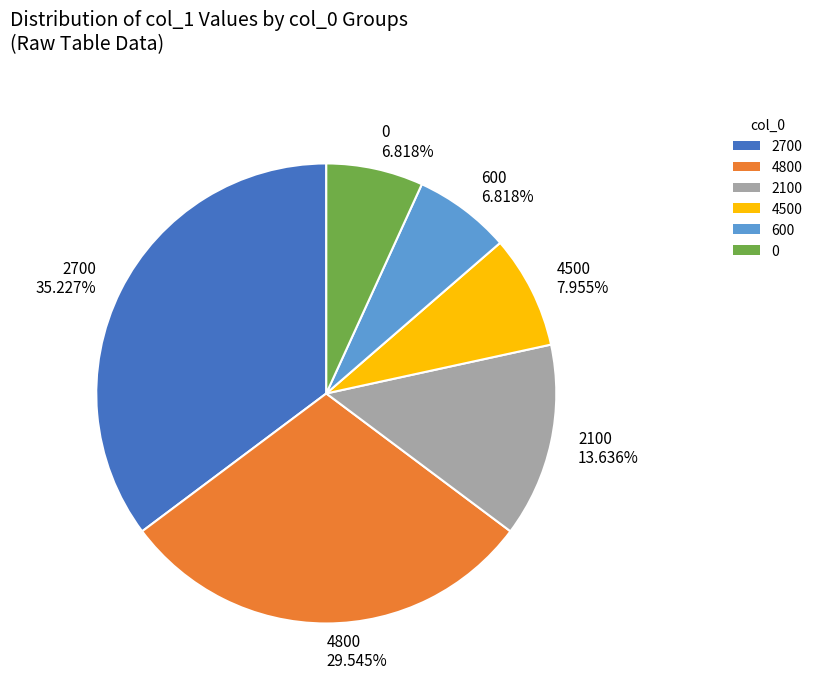

What percentage is the 2700 slice, to the nearest percent?

35%